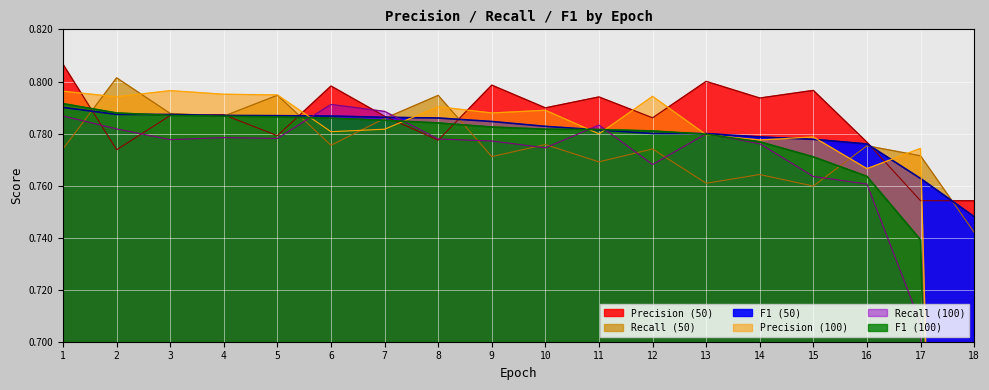

True or false: F1_50 has more than 2 points higher than both neighbors.

False